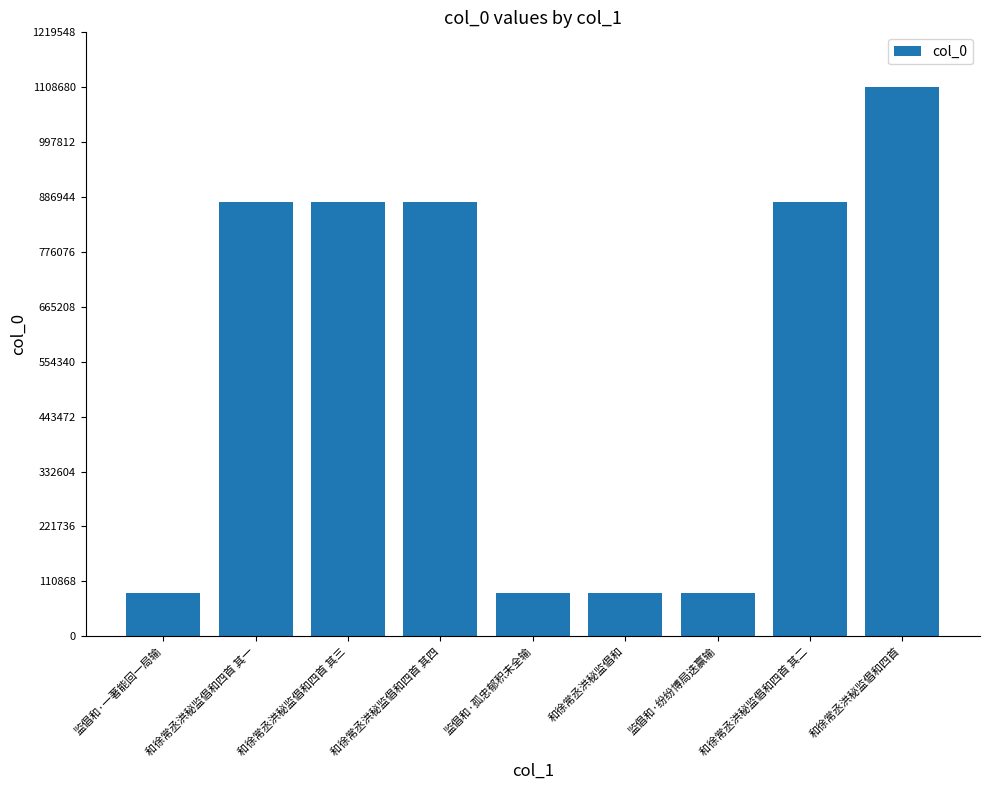

What is the label of the 9th bar from the left?

和徐常丞洪秘监倡和四首